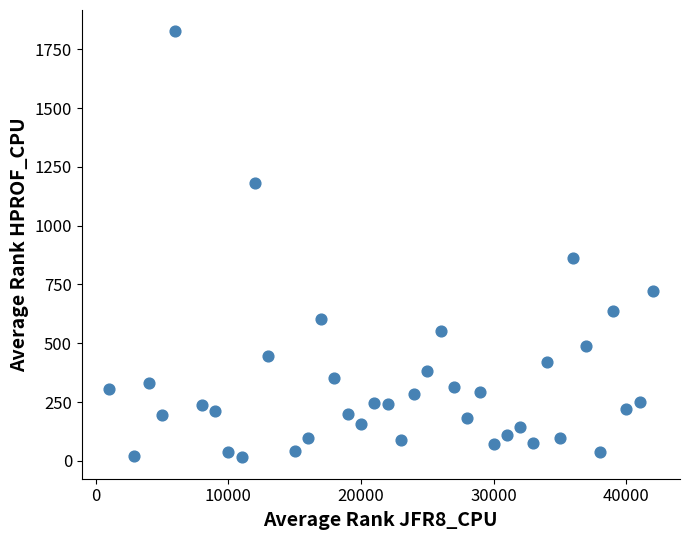

What Y value in the scatter plot is closest to 920?

862